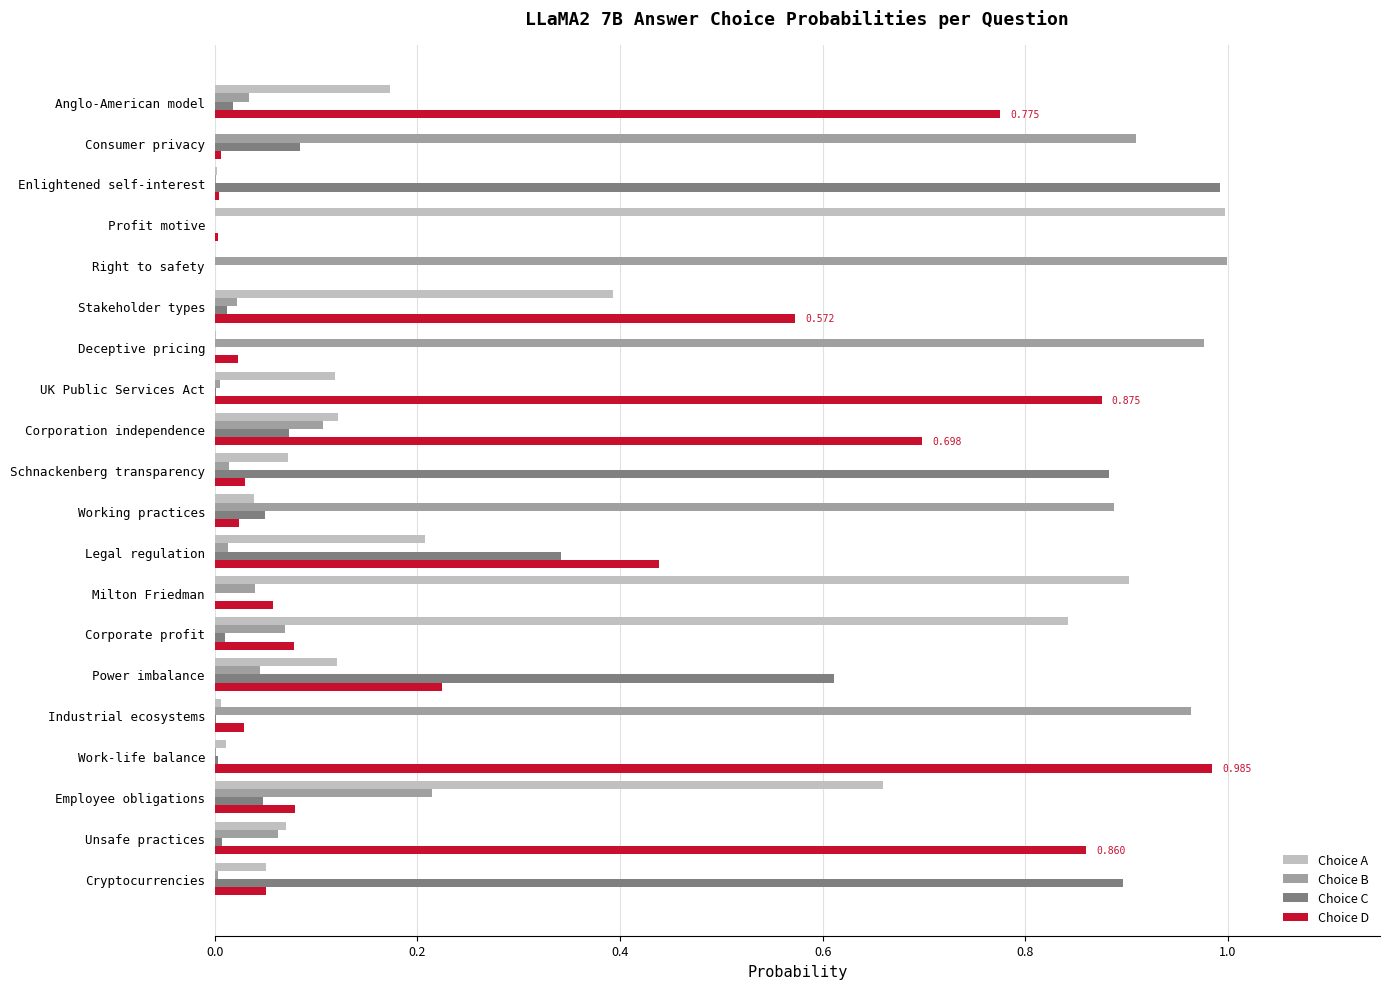

What position from the right is Corporation independence?

9